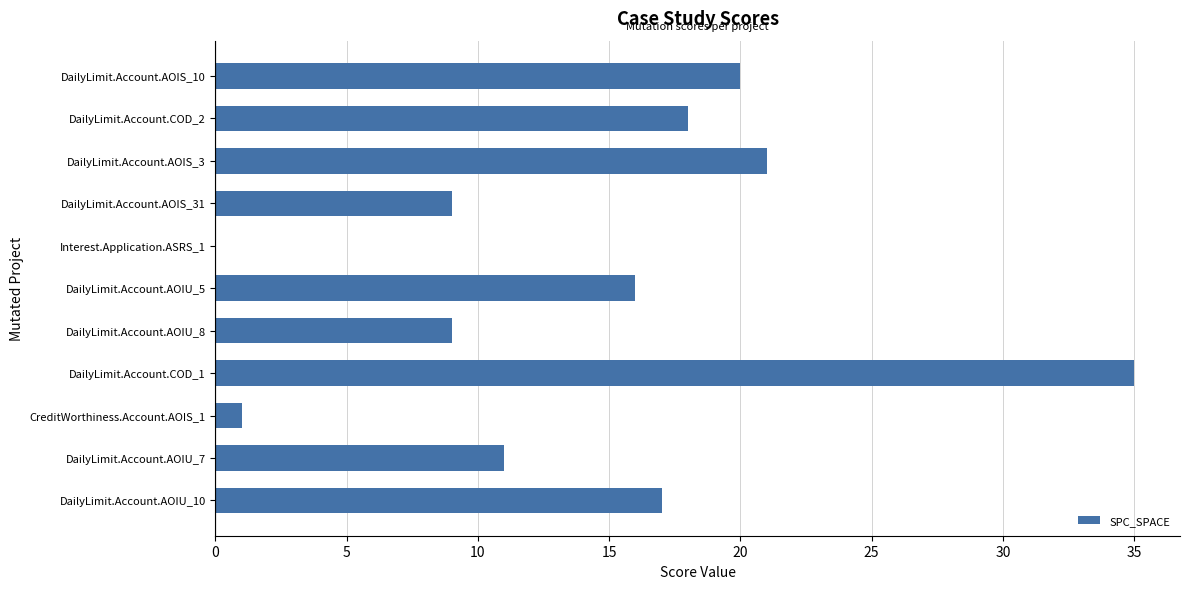

What is the sum of all values?

157